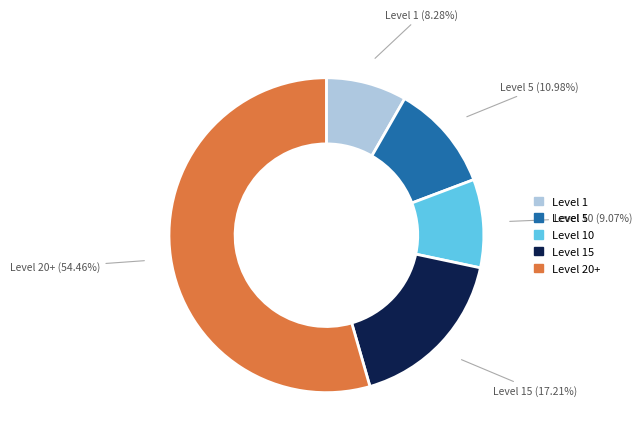

Count the number of slices in the pie.

5